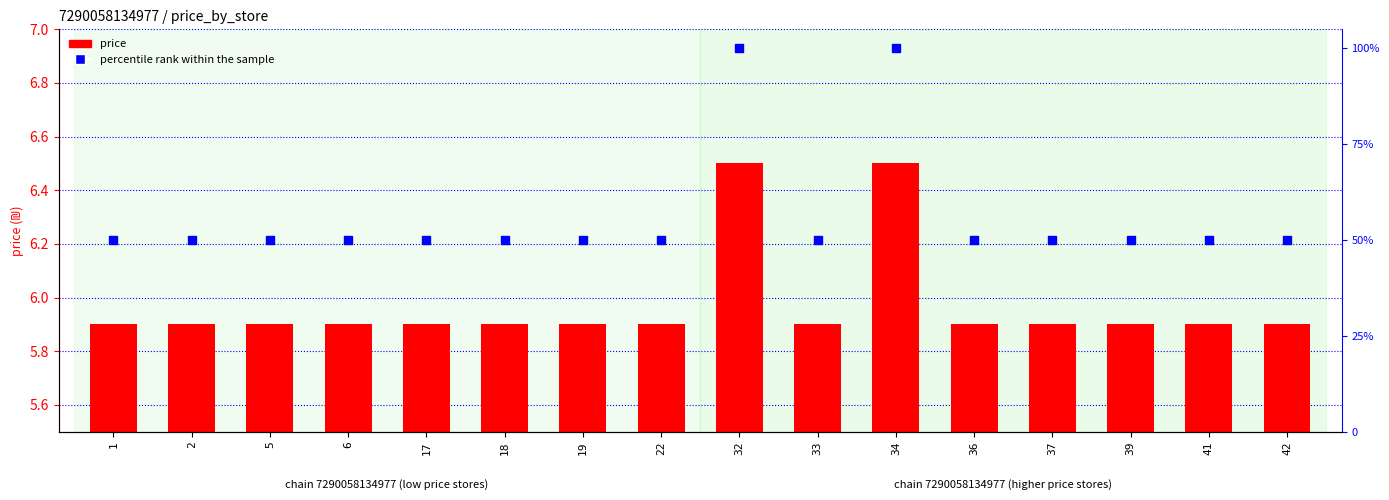

What is the total value across all series at 6?

55.9